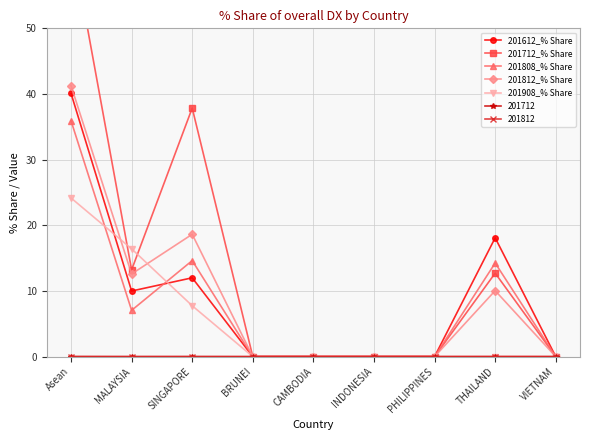

What is the greatest value displayed?

63.8